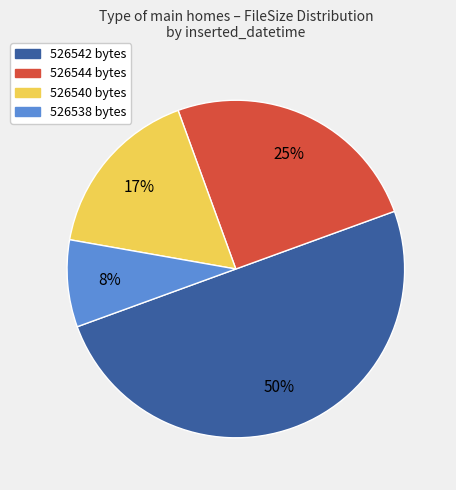

To the nearest percent, what is the average slice percentage?

25%